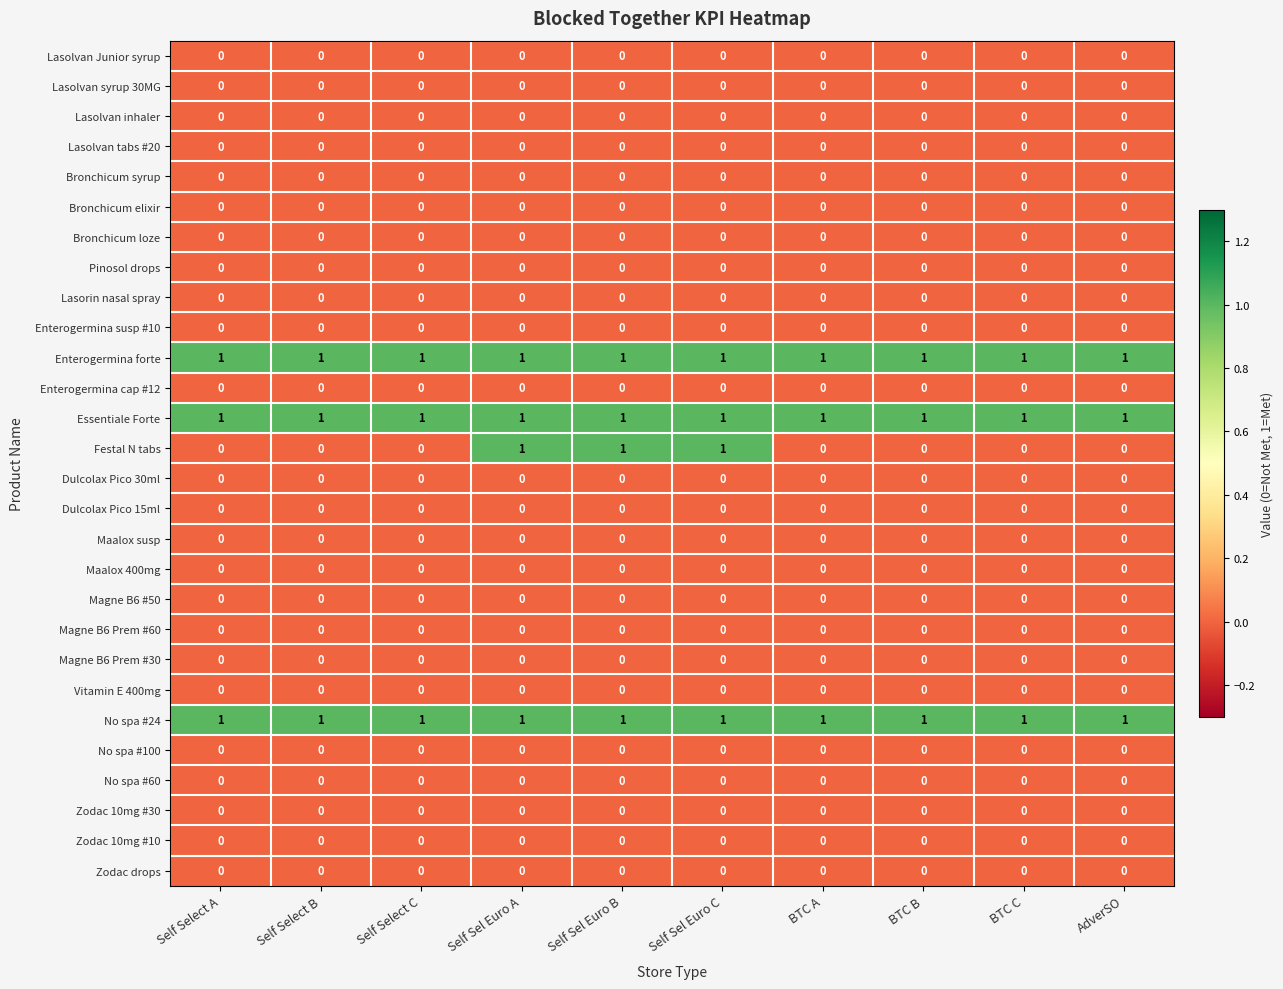

Is it true that Enterogermina cap #12 equals 0 at AdverSO?

True